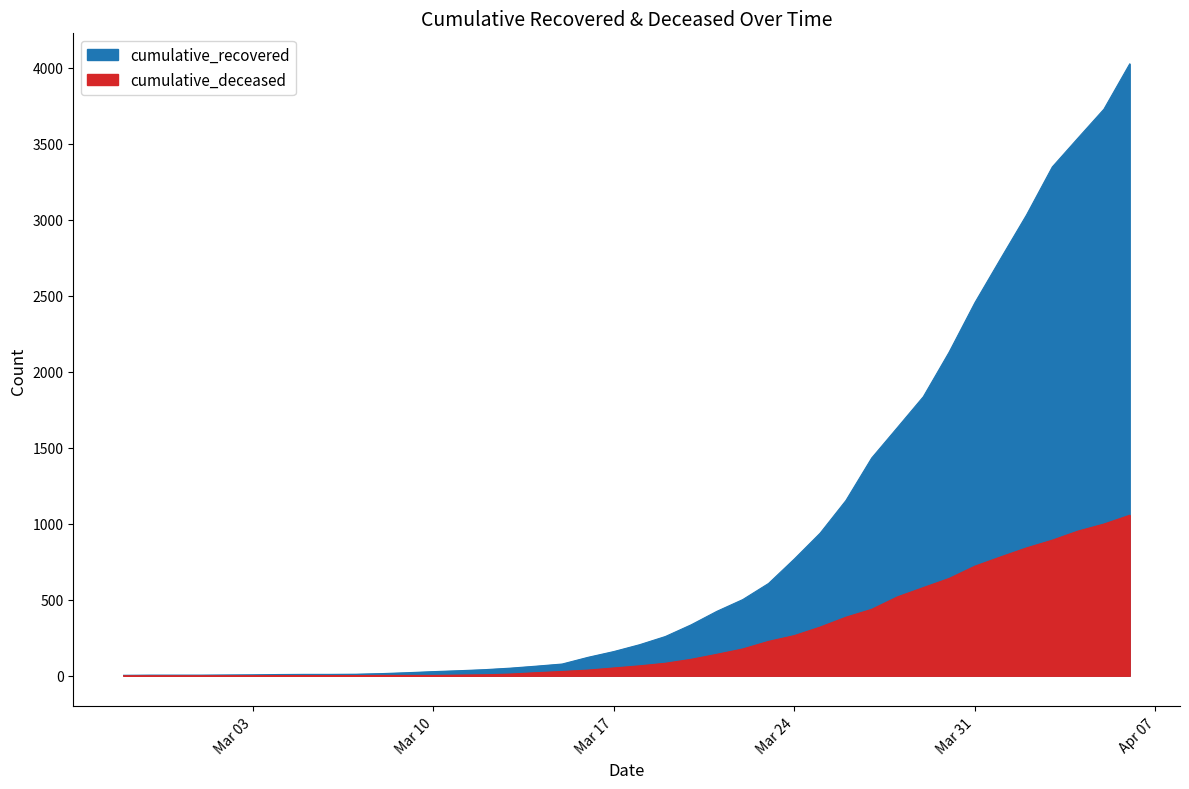

What is the label of the 11th point from the right?

2020-03-27